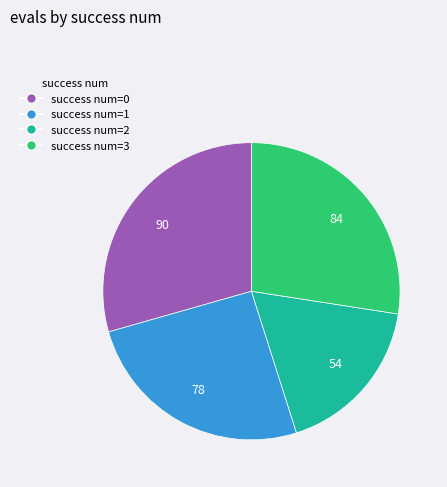

Does any single category account for the majority?

No